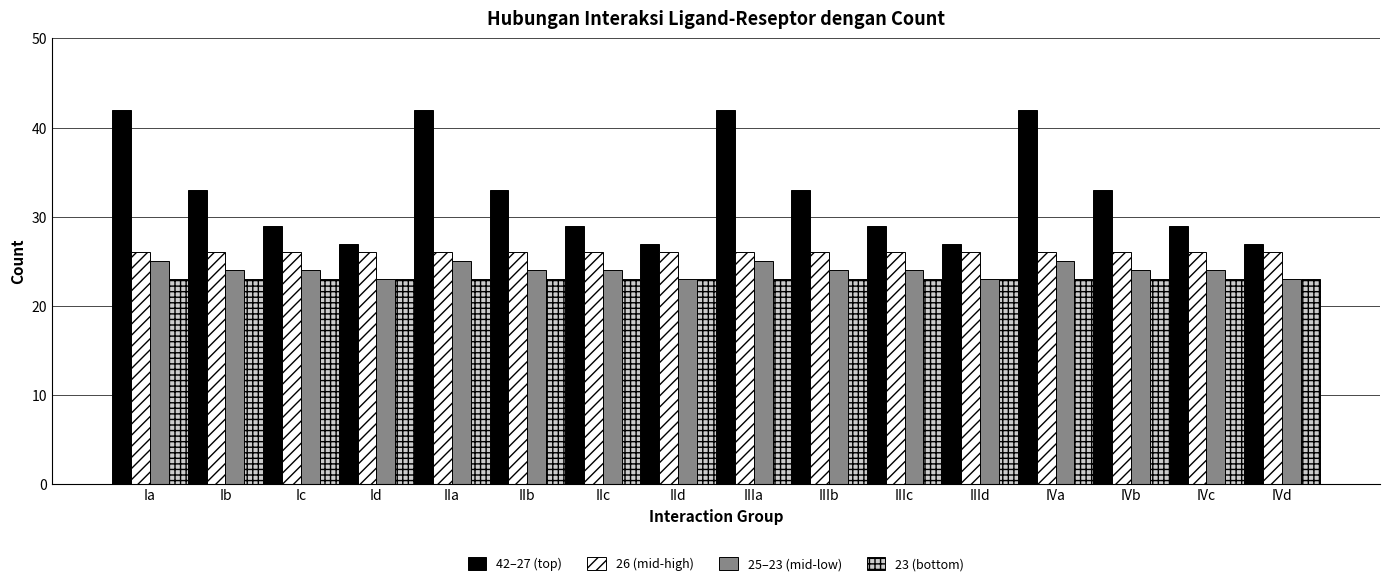

What is the label of the 2nd bar from the left?

Ib